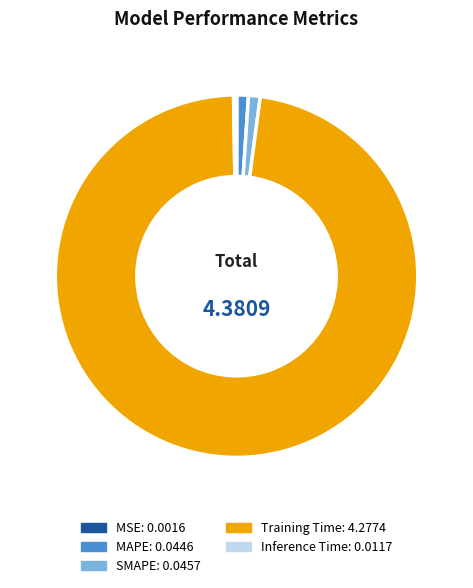

What is the largest slice in the pie chart?

Training Time